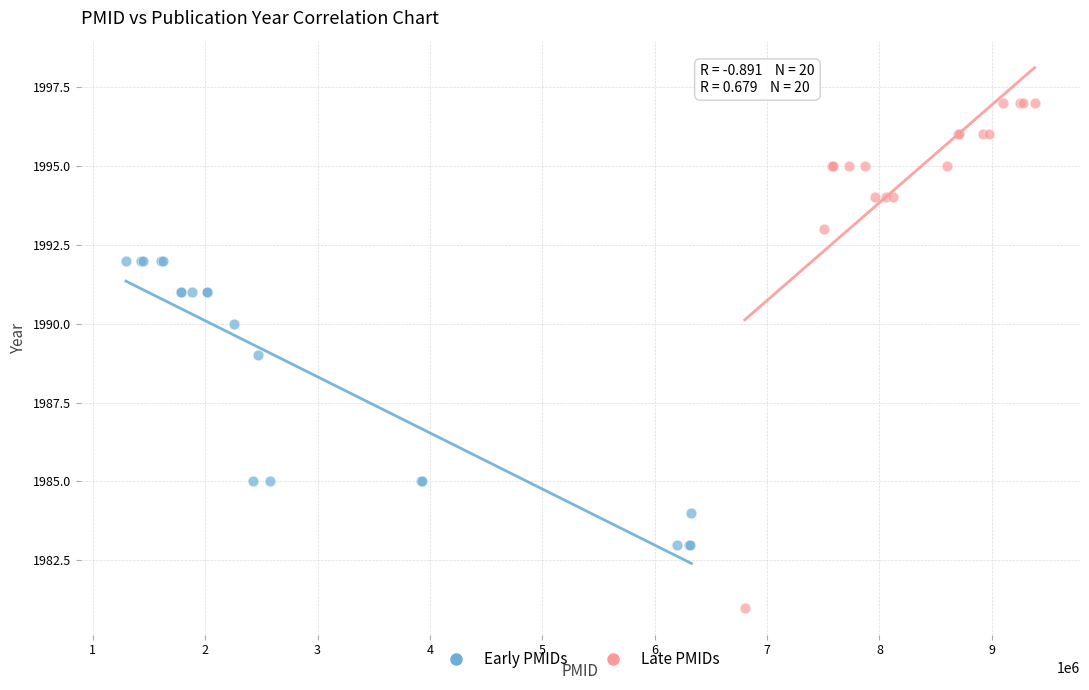

Which series contains the lowest Y value?

Late PMIDs